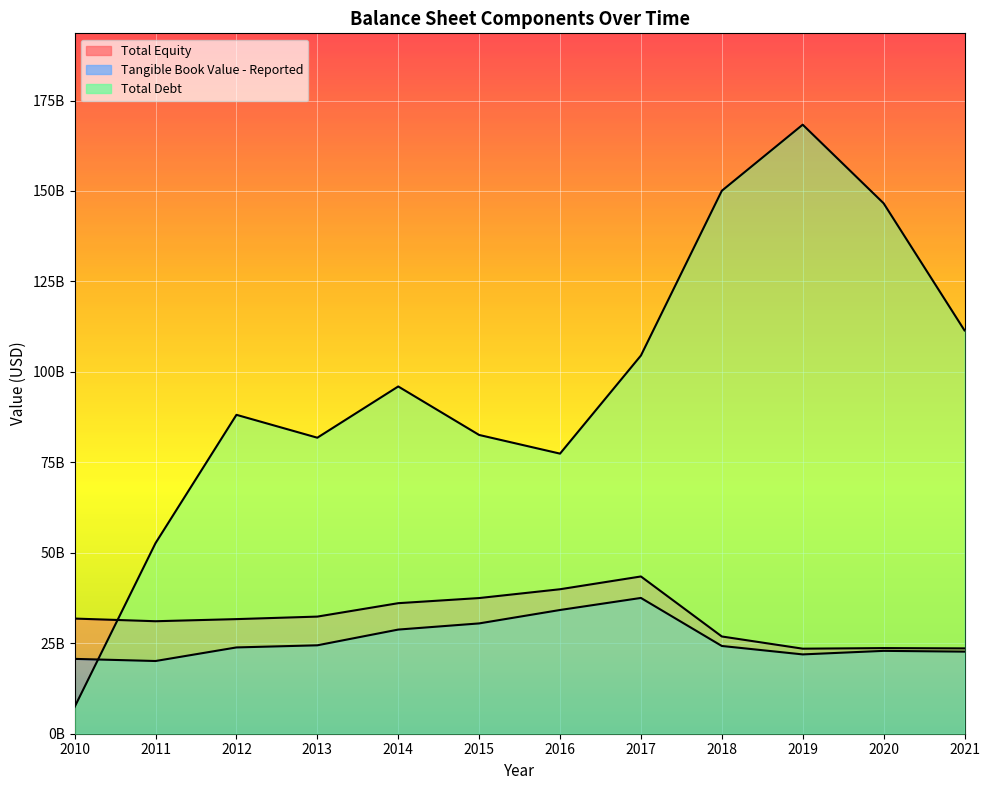

How many values in the Tangible Book Value - Reported series exceed 24252000000?

5